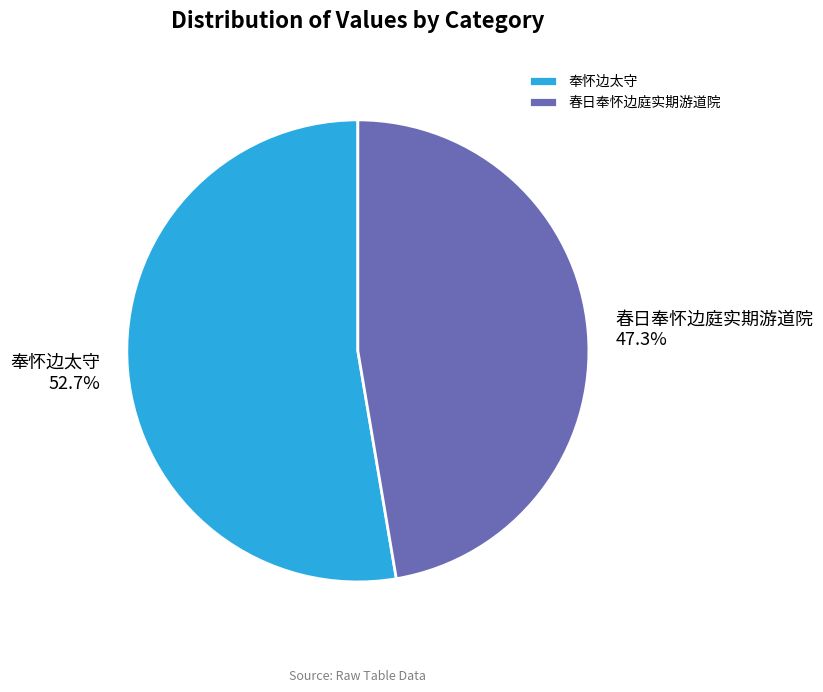

What percentage is NOT represented by 春日奉怀边庭实期游道院?

52.7%